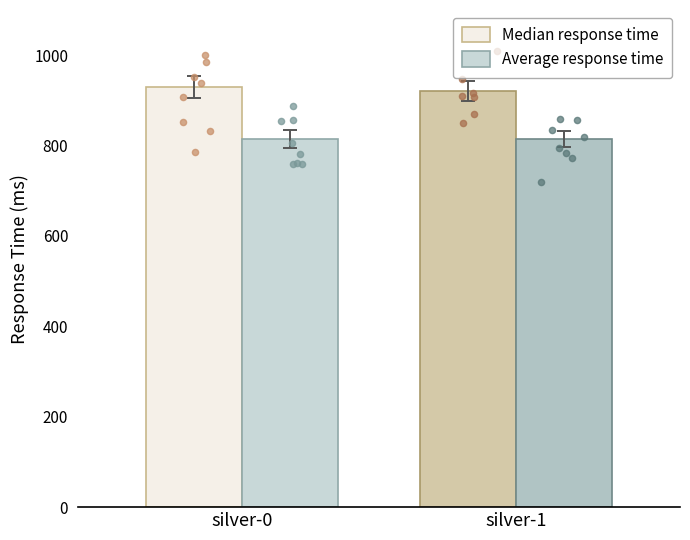

Is the value of Median response time at silver-0 greater than the value of Average response time at silver-1?

Yes